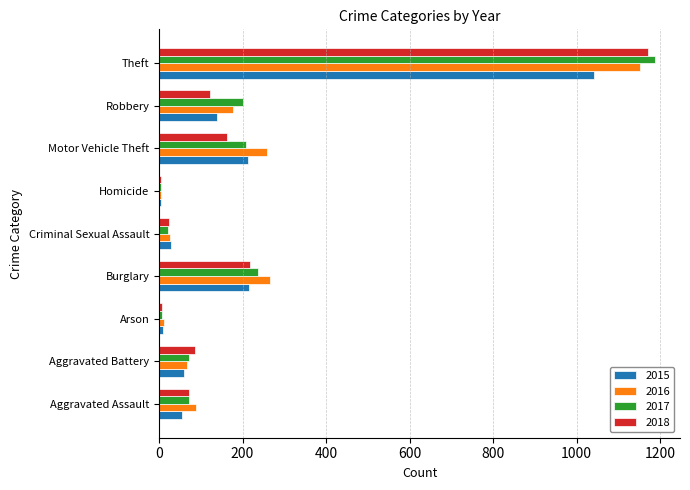

Which category has the highest value in the 2017 series?

Theft